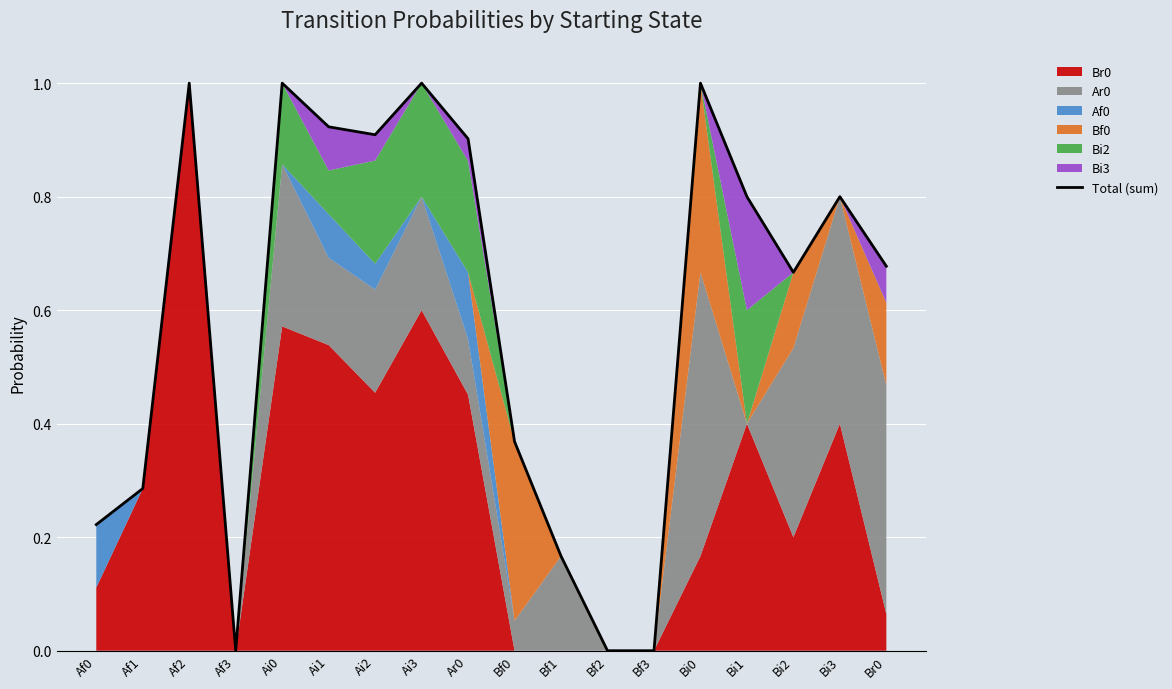

What is the change in value from Af3 to Bi3?

+0.8